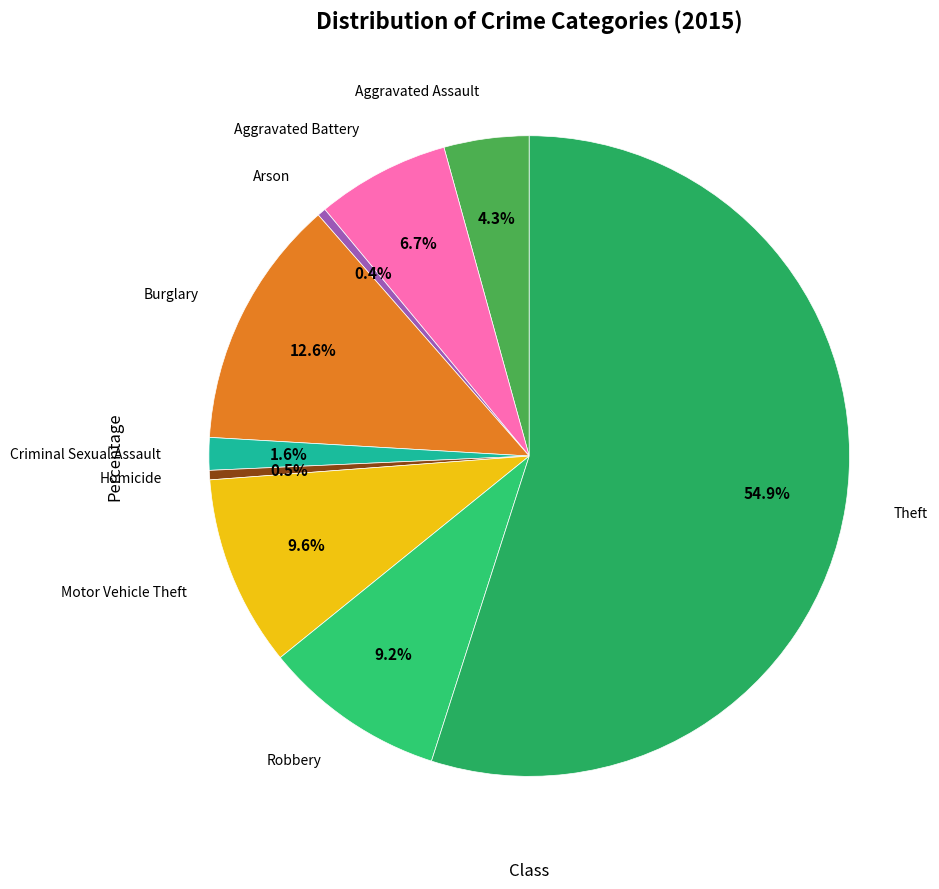

How many slices are in this pie chart?

9